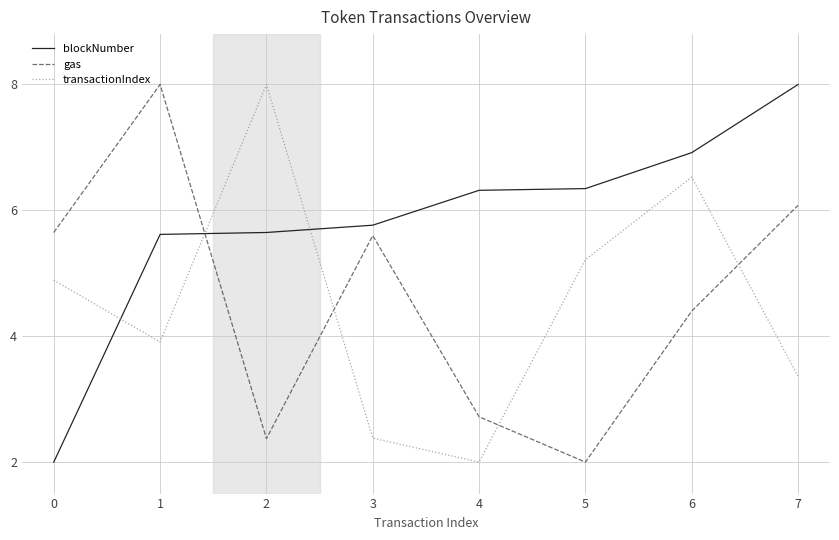

Reading left to right, what are all the values shown in this chart?

blockNumber: 0=2.0	1=5.6	2=5.6	3=5.8	4=6.3	5=6.3	6=6.9	7=8.0
gas: 0=5.6	1=8.0	2=2.4	3=5.6	4=2.7	5=2.0	6=4.4	7=6.1
transactionIndex: 0=4.9	1=3.9	2=8.0	3=2.4	4=2.0	5=5.2	6=6.5	7=3.4